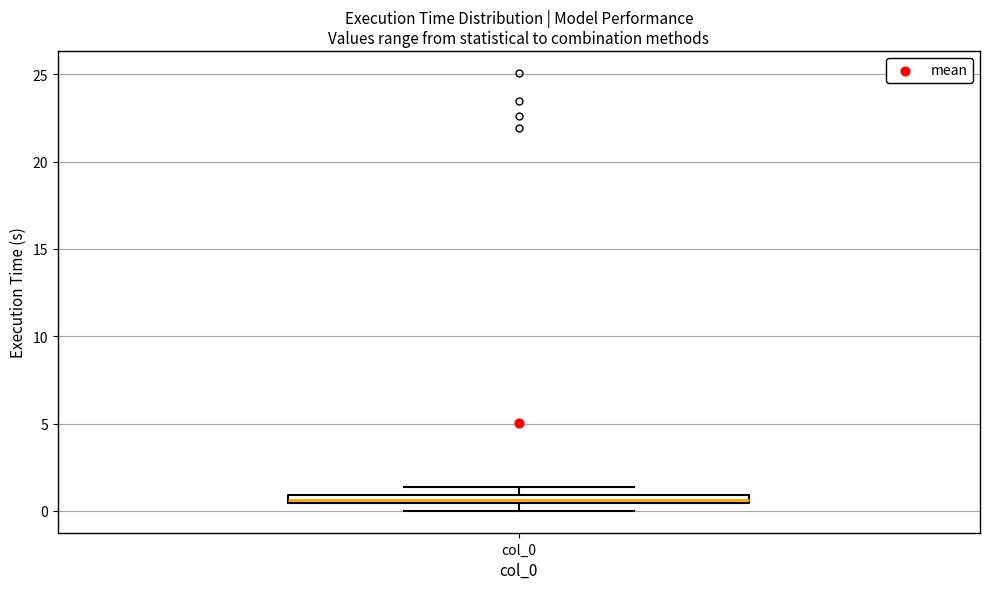

Where is the upper edge of the box for col_0 on the y-axis? The values are not printed on the chart, so give them approximately, as read against the axis.

1.0